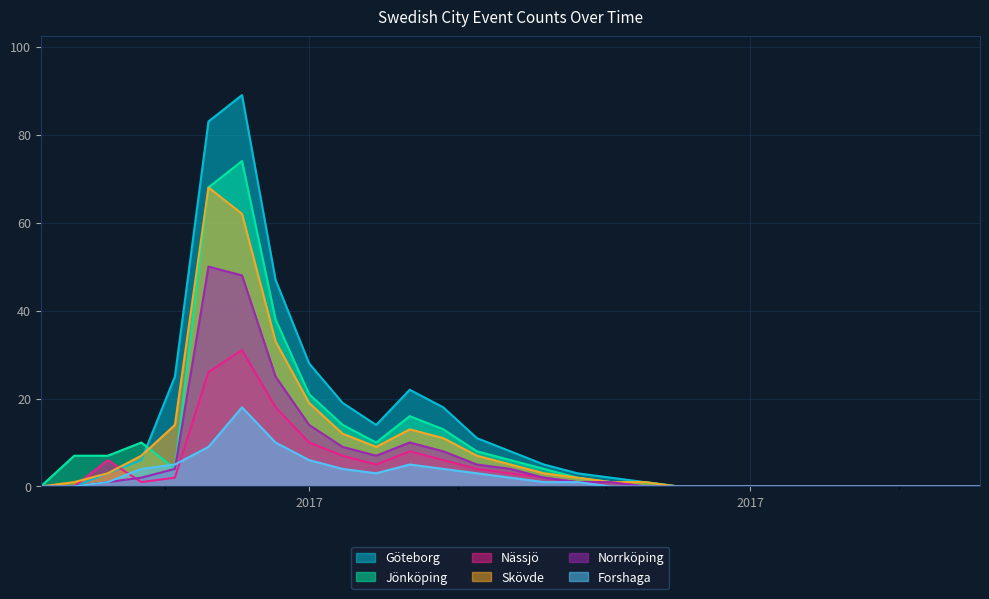

Which category has the highest value across all series?

2017-06-17